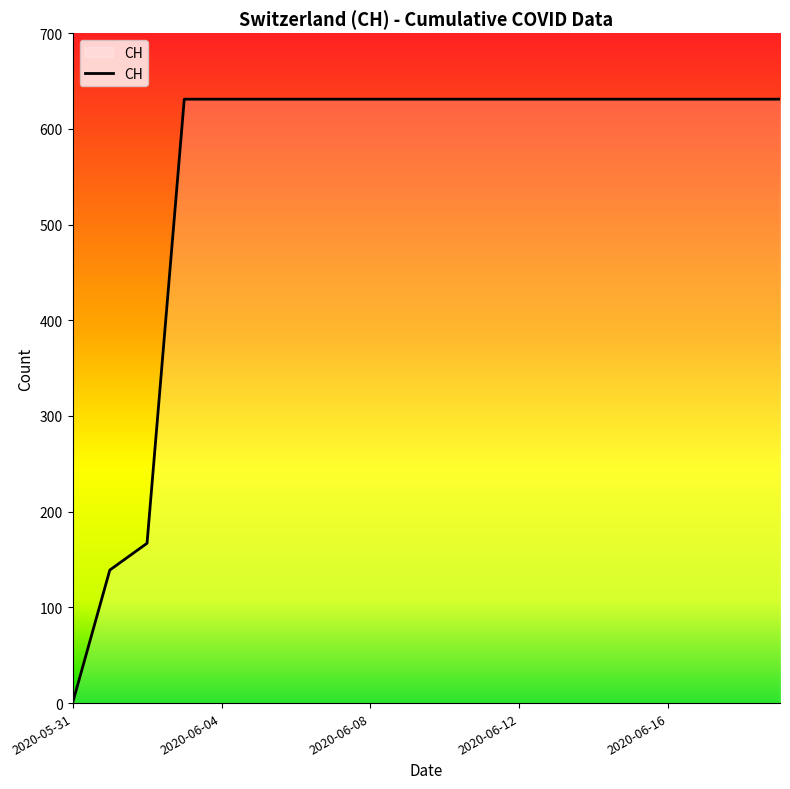

How many lines are shown in the chart?

1